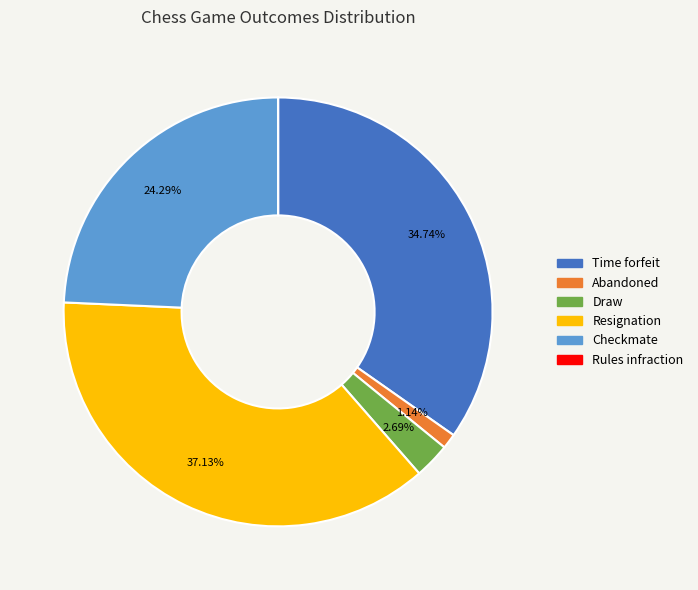

How much of the chart is everything except Resignation?

62.9%